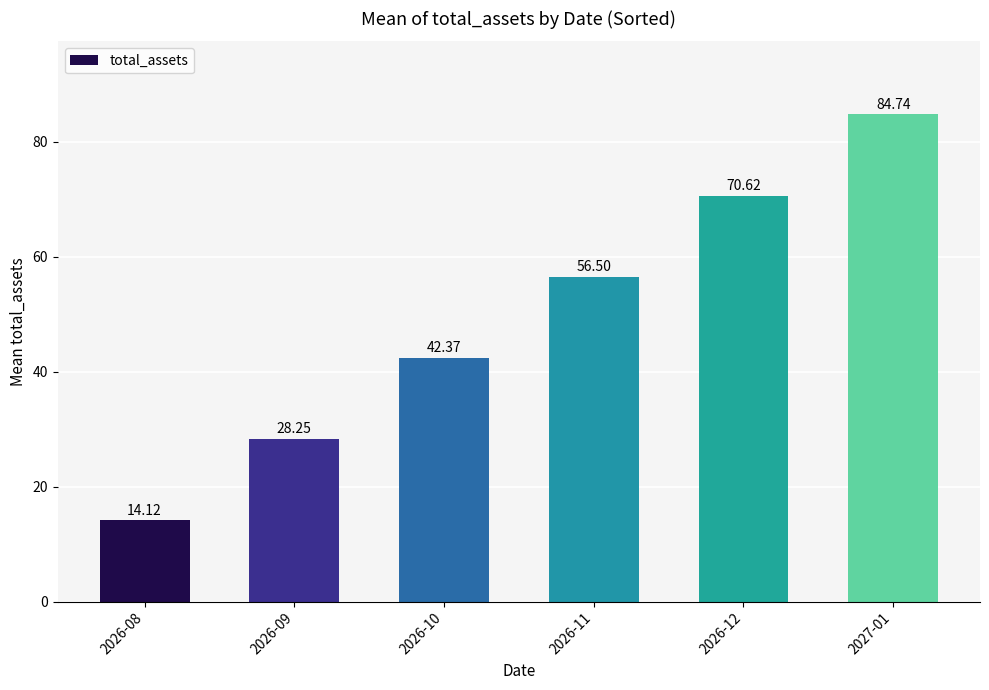

Which has a higher value, 2026-09 or 2026-11?

2026-11